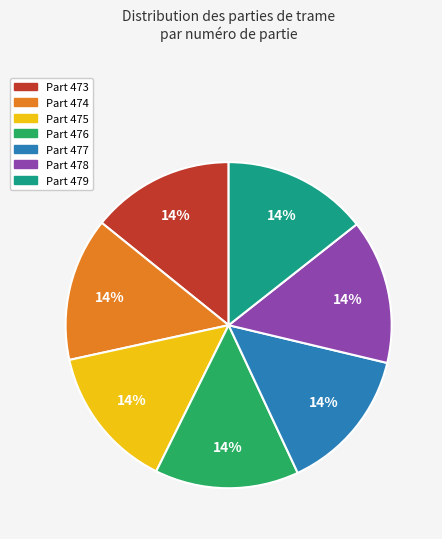

To the nearest percent, what is the average slice percentage?

14%